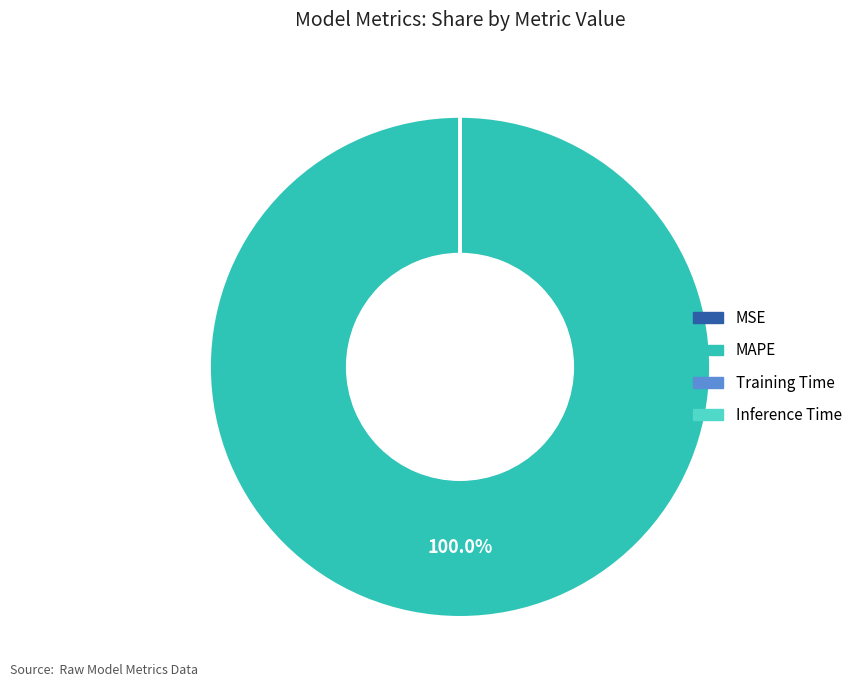

Which category accounts for the majority?

MAPE